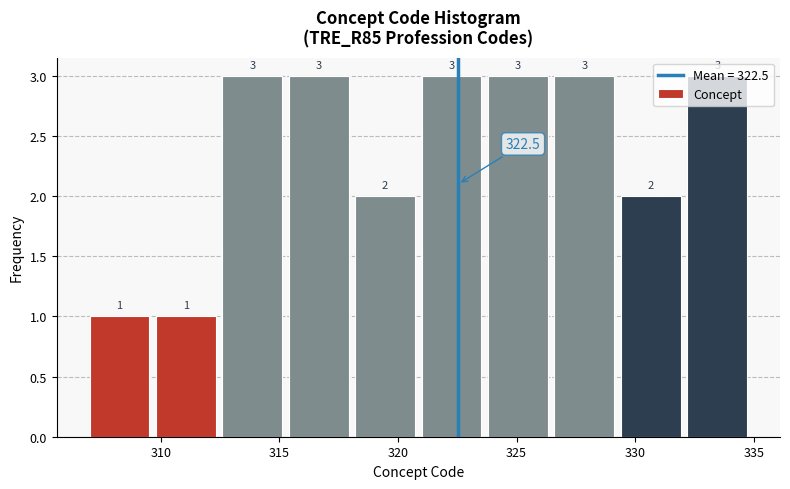

How tall is the bar that spans 323.8 to 326.6 on the x-axis? The bar edges are not printed on the chart, so give them approximately, as read against the axis.

3.0